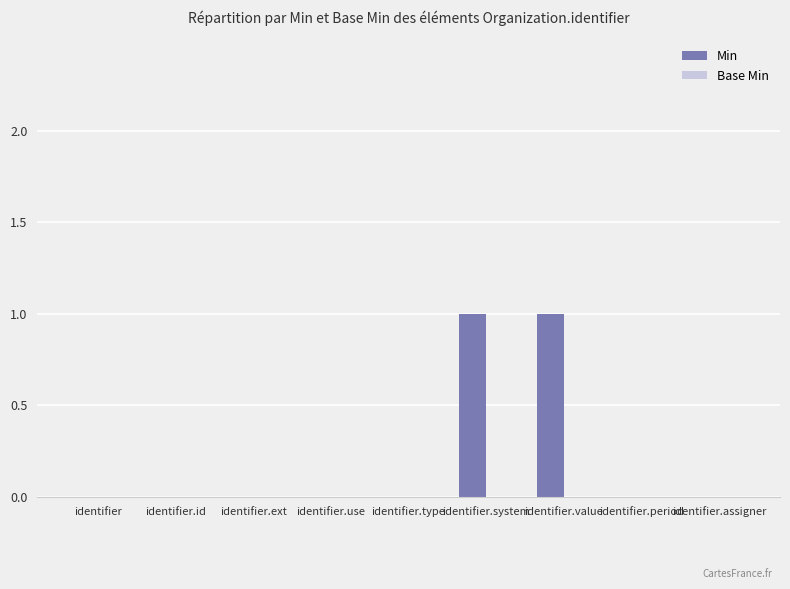

Reading left to right, transcribe all the data shown in this chart.

identifier=0	identifier.id=0	identifier.ext=0	identifier.use=0	identifier.type=0	identifier.system=1	identifier.value=1	identifier.period=0	identifier.assigner=0